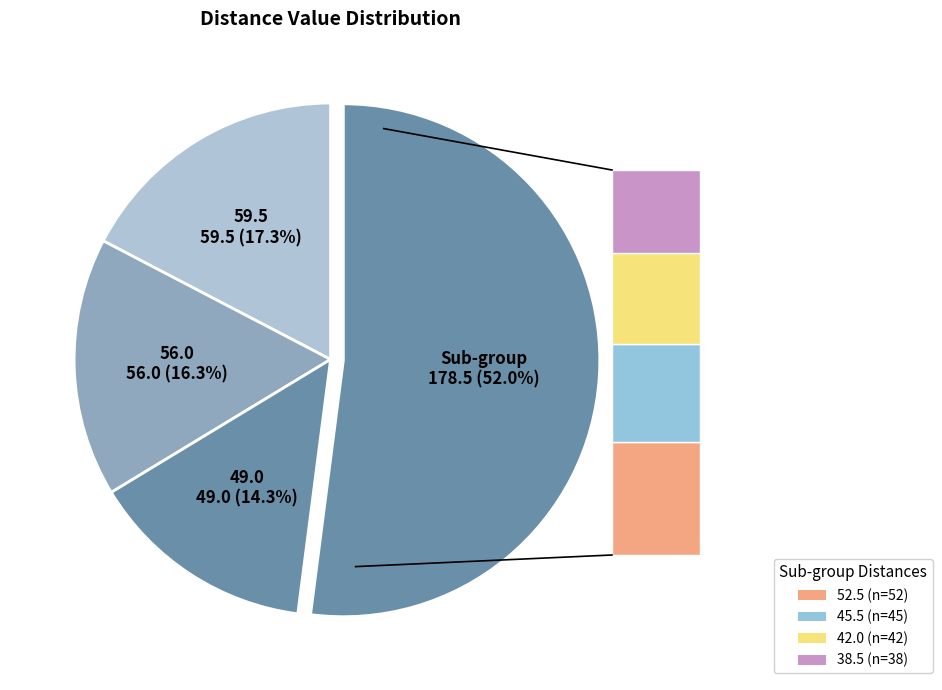

Count the number of slices in the pie.

4